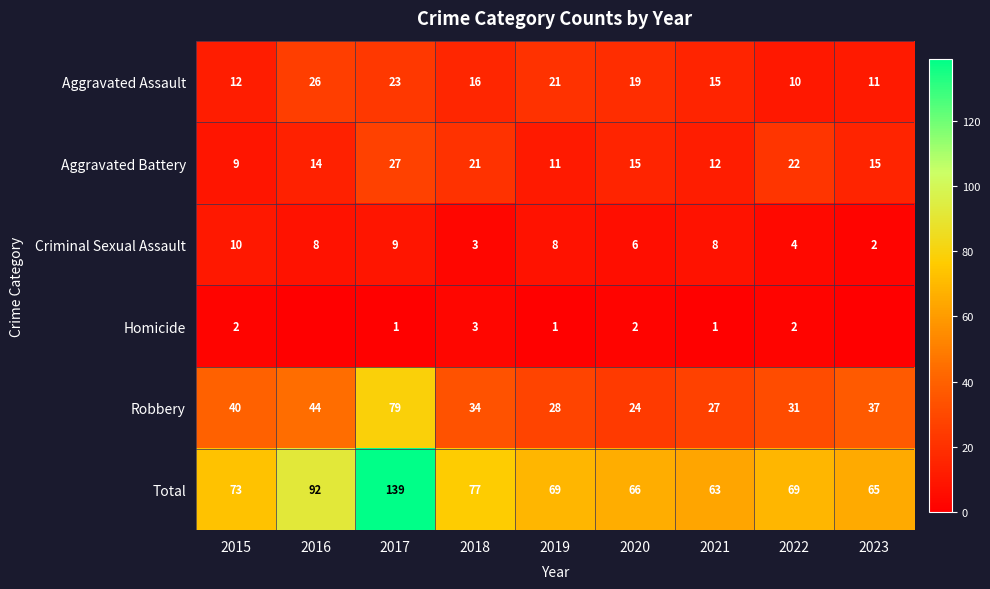

Which series changed the most between 2020 and 2023?

Robbery